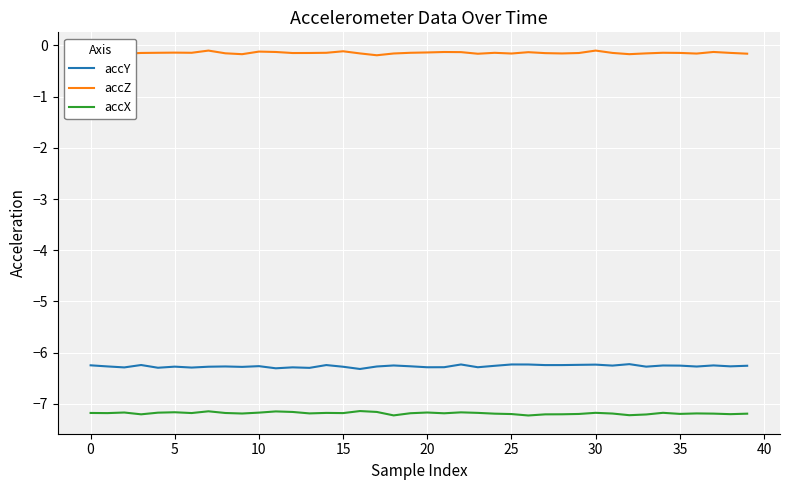

Rank the series by their maximum value, from highest to lowest.

accZ, accY, accX